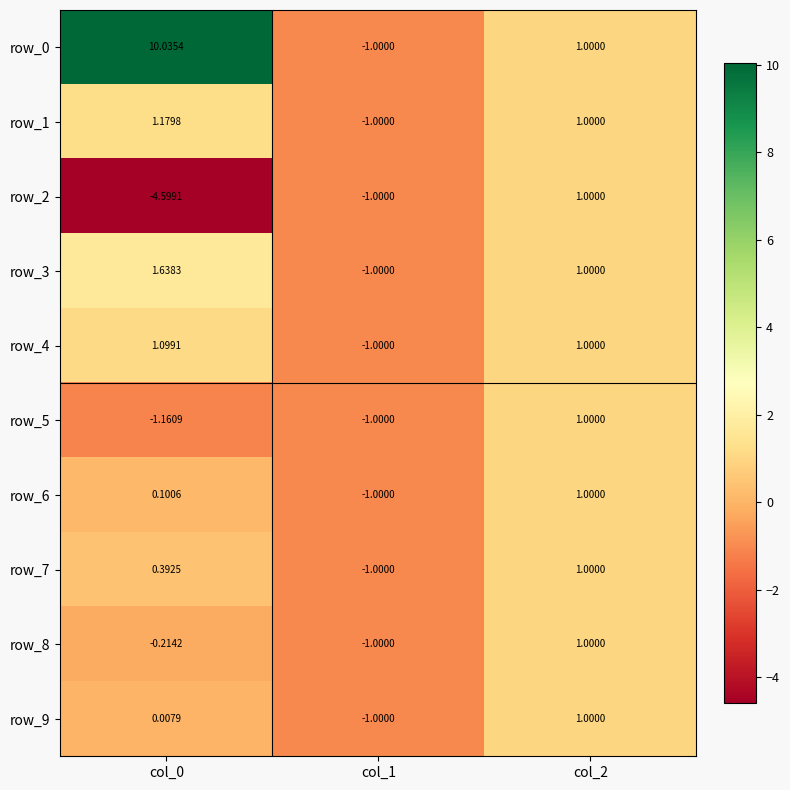

What is the total value across all series at col_2?

10.0